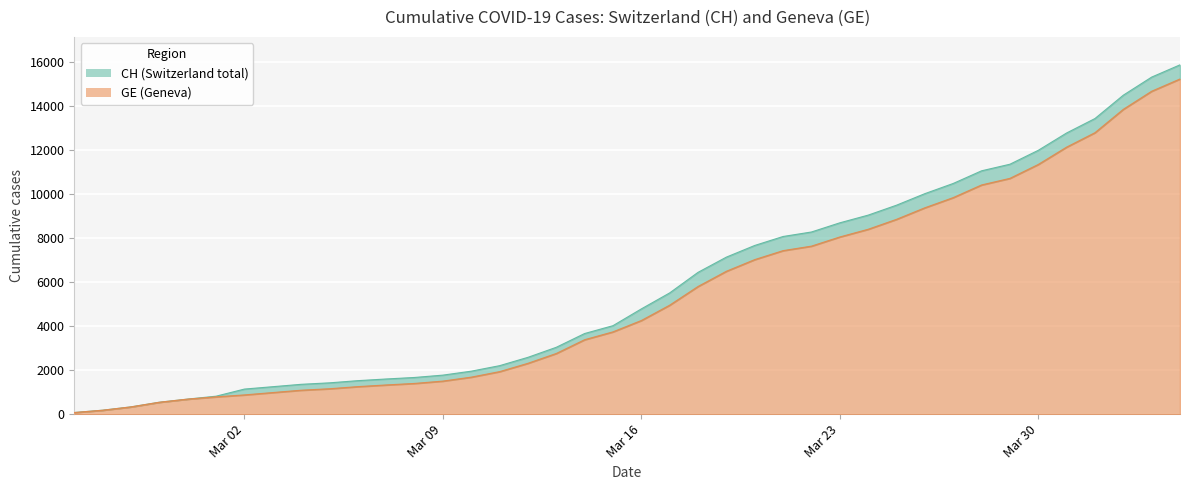

Which label corresponds to the smallest value in the chart?

2020-02-25